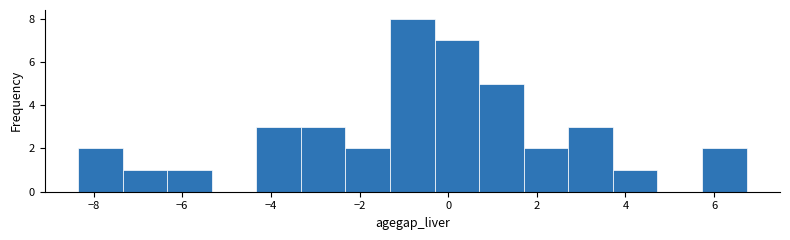

Reading left to right, transcribe this chart: for each bar, give the range it covers on the x-axis and its height. Neither the bar edges nor the heights are printed on the chart, so give them approximately, as read against the axes.

-8.4 to -7.4: 2
-7.4 to -6.4: 1
-6.4 to -5.4: 1
-5.4 to -4.4: 0
-4.4 to -3.4: 3
-3.4 to -2.4: 3
-2.4 to -1.4: 2
-1.4 to -0.4: 8
-0.4 to 0.6: 7
0.6 to 1.8: 5
1.8 to 2.8: 2
2.8 to 3.8: 3
3.8 to 4.8: 1
4.8 to 5.8: 0
5.8 to 6.8: 2